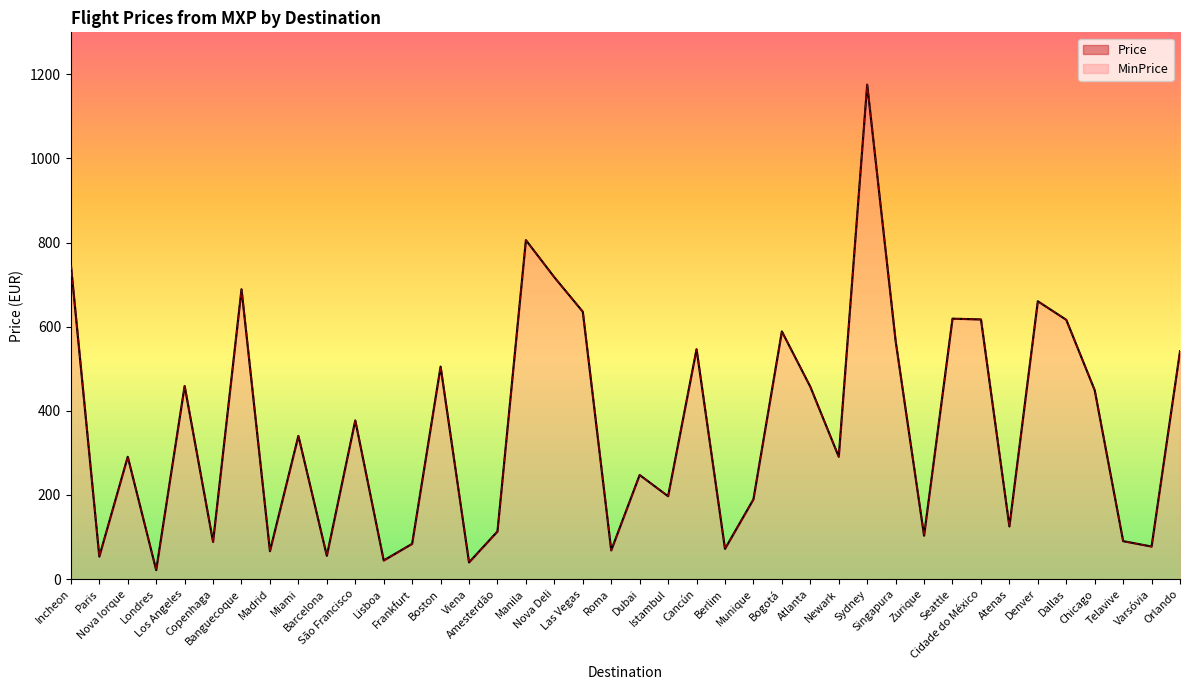

The value of Price at Singapura is 376.7. True or false?

False